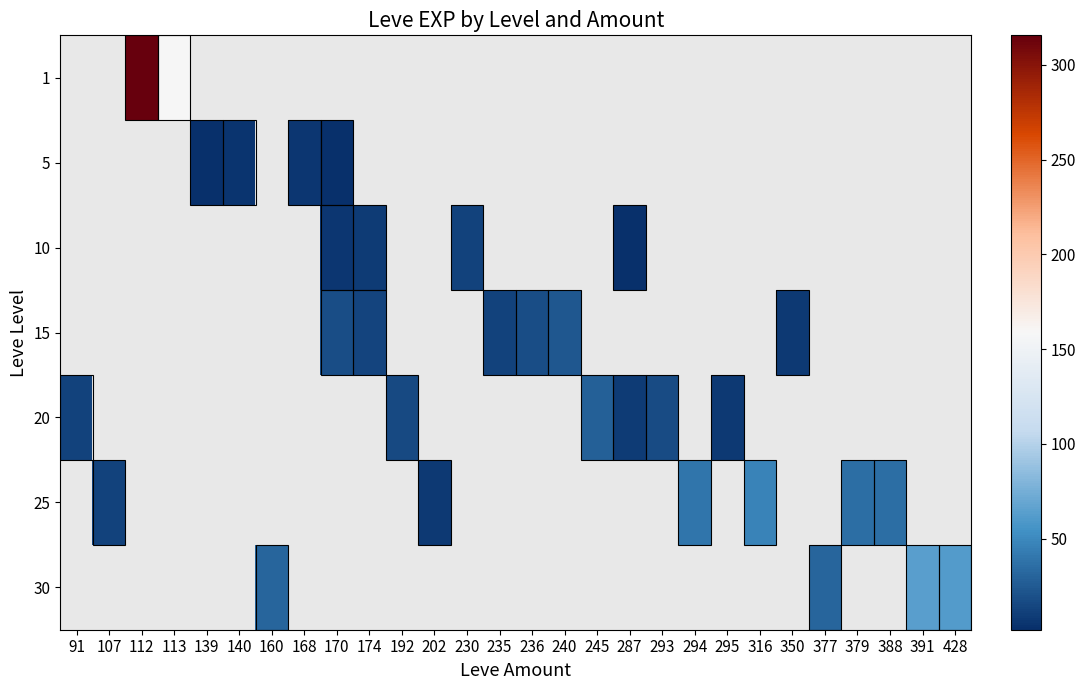

Which category has the highest value across all series?

112